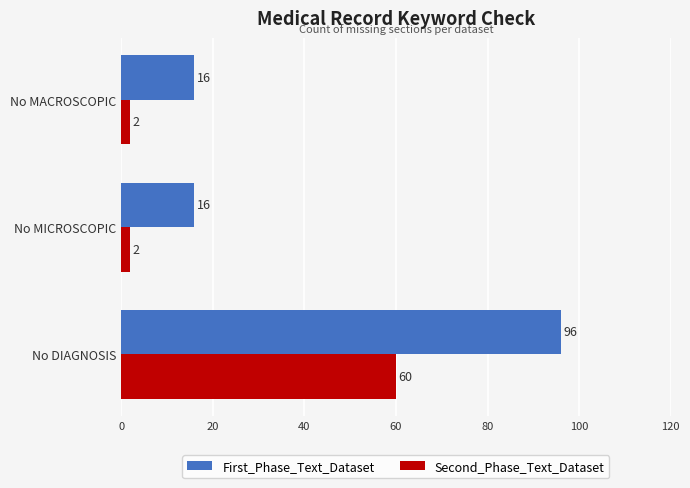

What is the spread (max minus min) of values at No MICROSCOPIC?

14